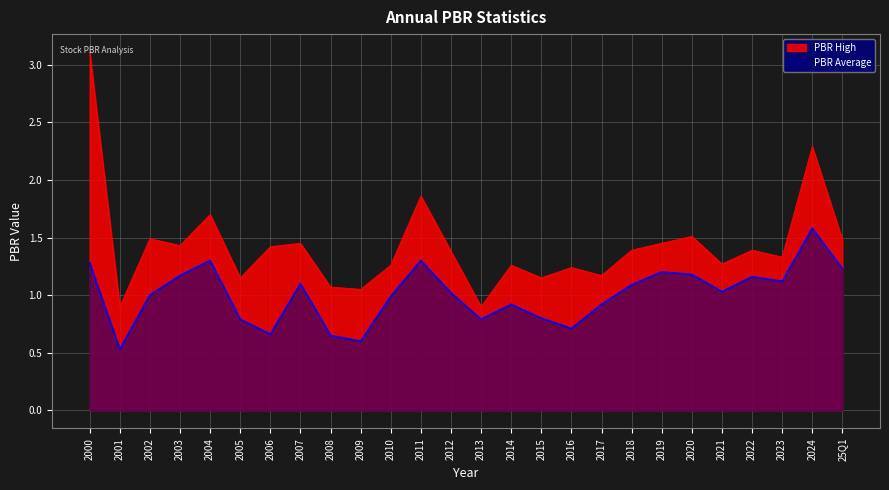

Is the value of PBR Average at 2003 greater than the value of PBR High at 2009?

Yes